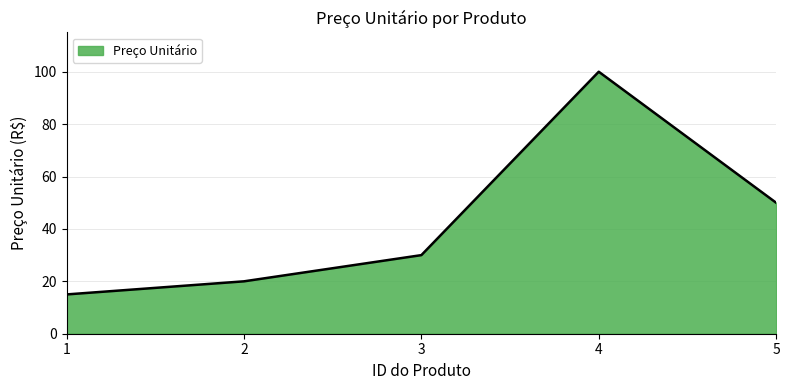

At which category does the chart reach its minimum across all series?

1